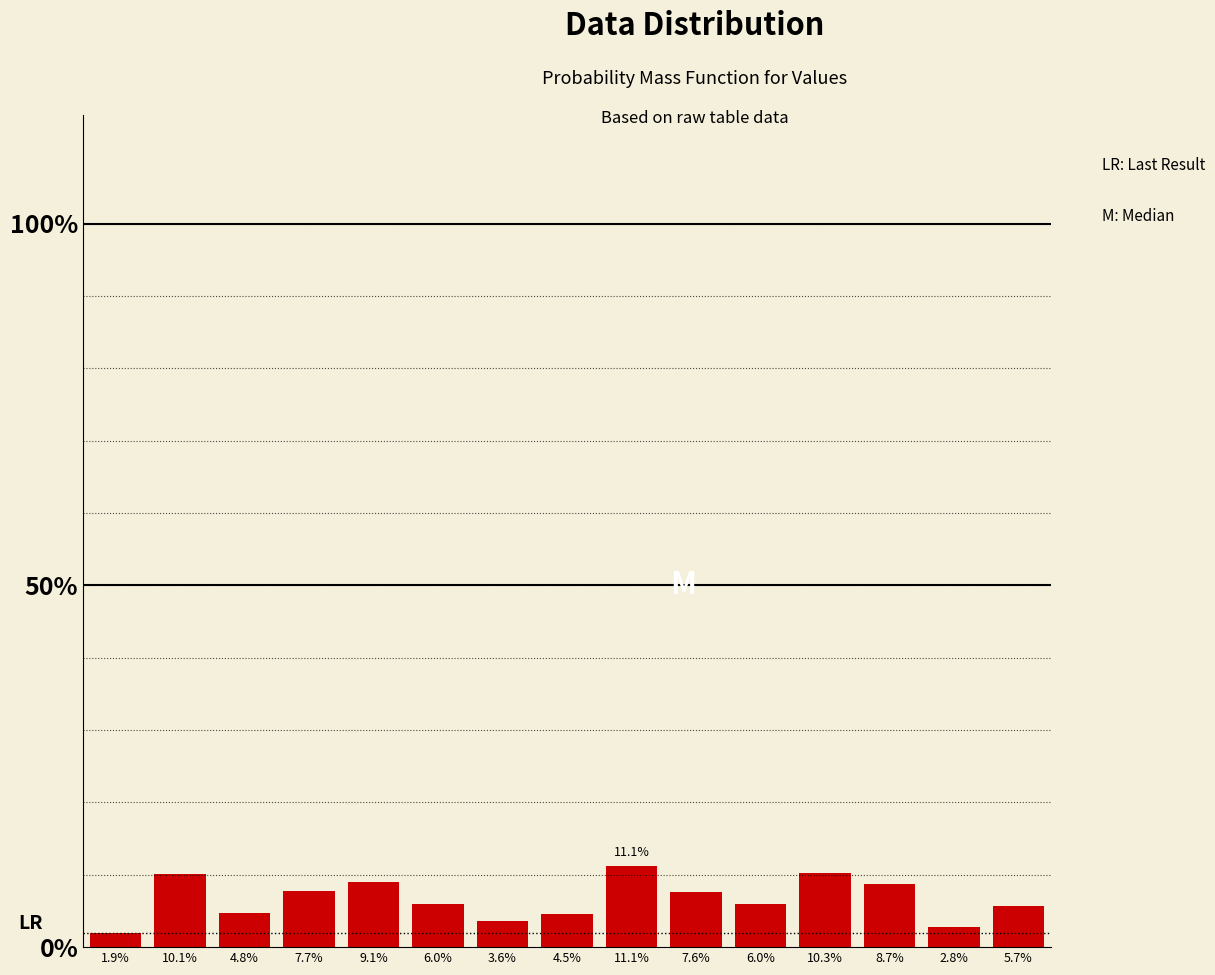

What is the greatest value displayed?

0.1